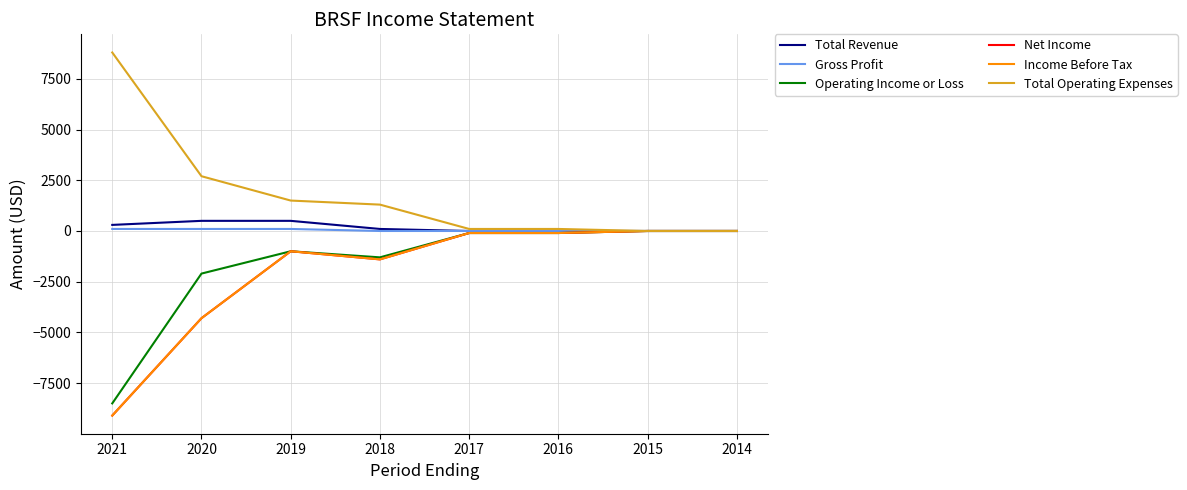

Which category has the lowest value across all series?

2021